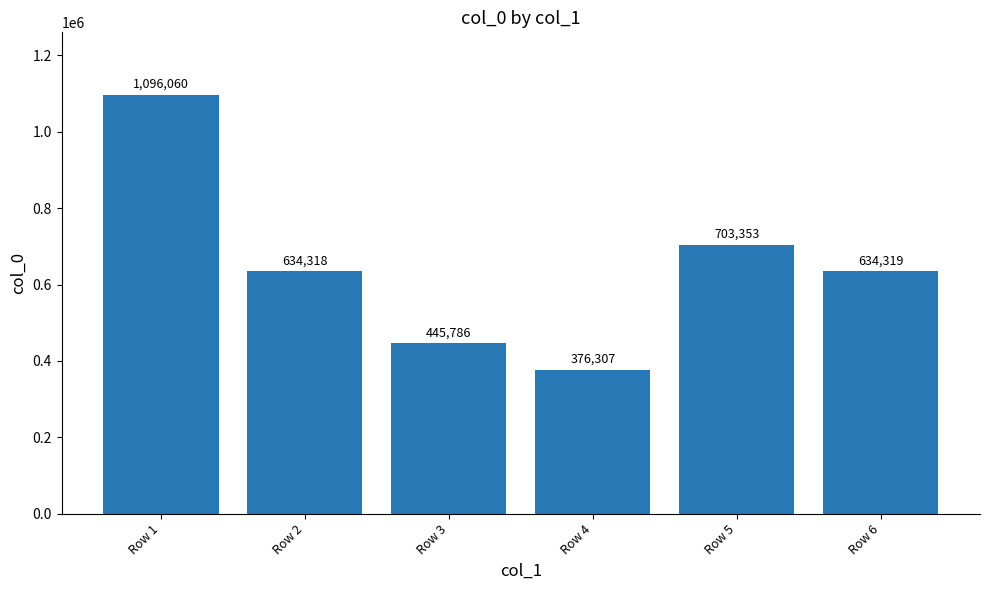

Are the bars horizontal?

No